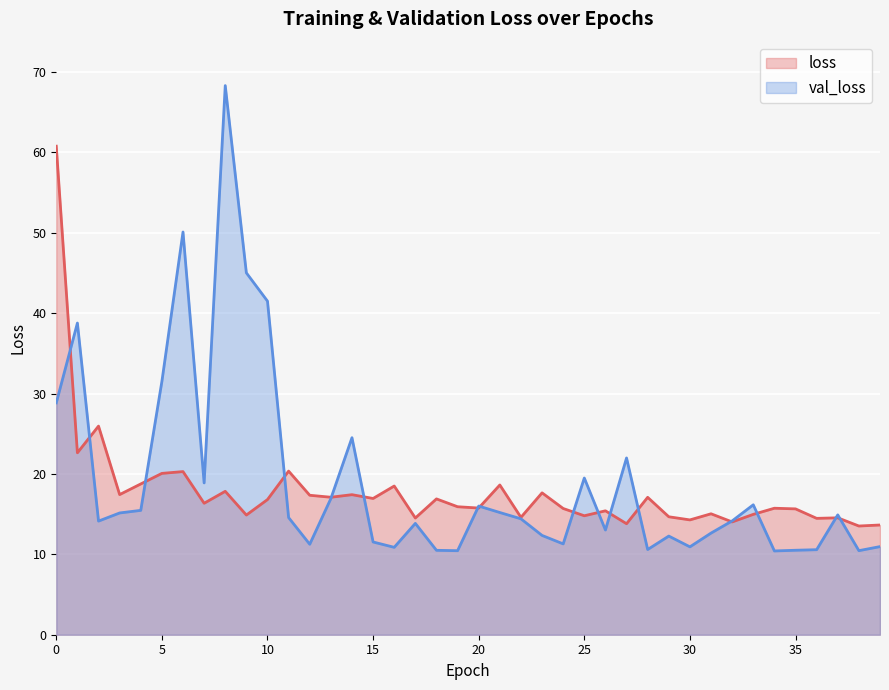

Which series changed the most between 25 and 31?

val_loss